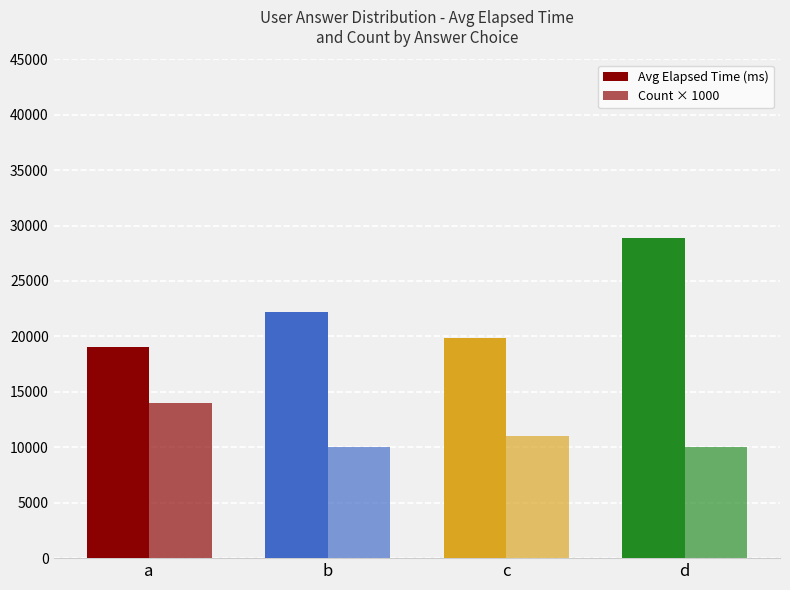

How many bars are there in each group?

2